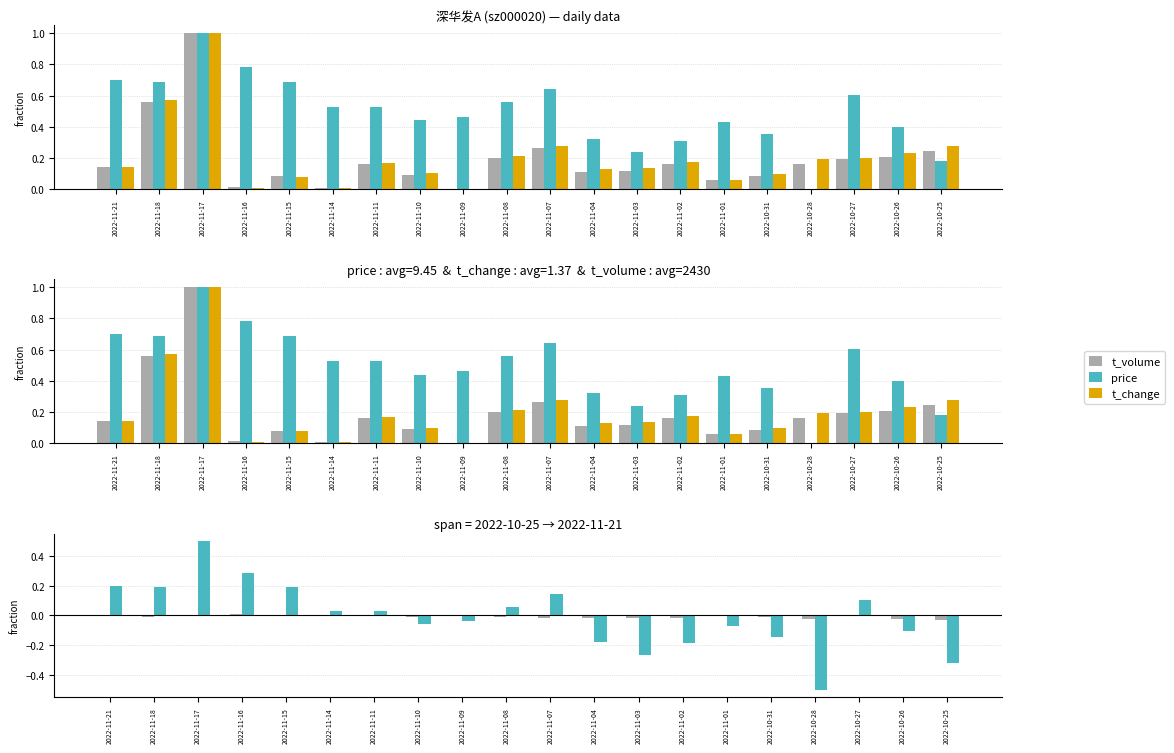

Is the value of price − mid at 2022-11-18 greater than the value of t_volume − t_change at 2022-11-11?

Yes